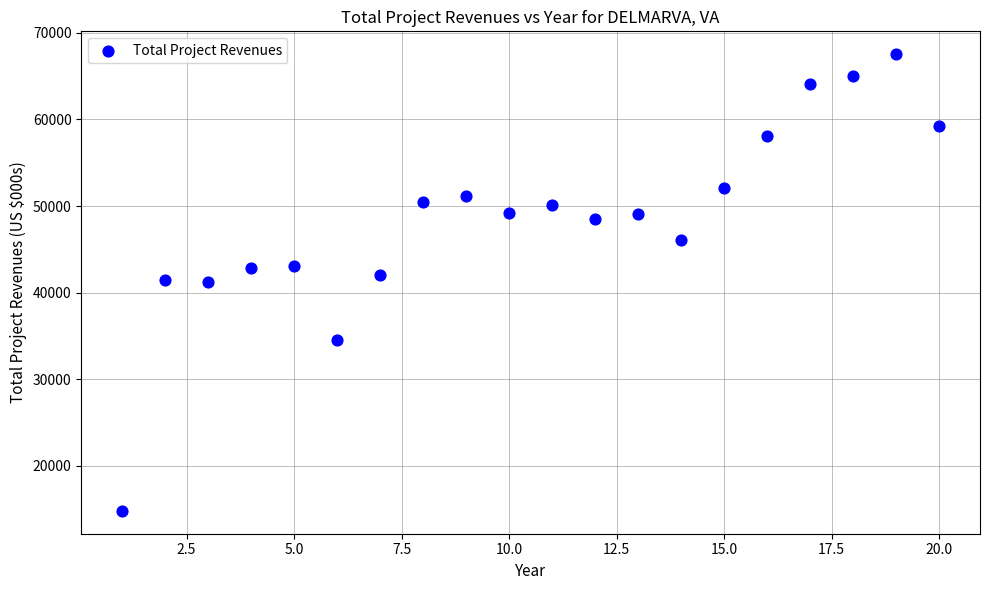

What is the range of X values (max minus min)?

19.0